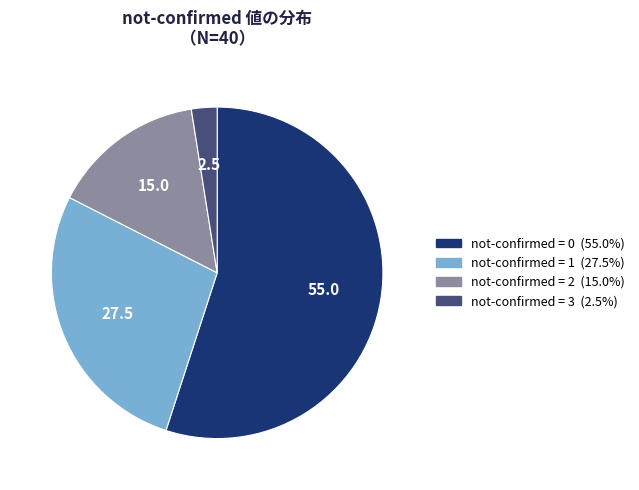

Is there a majority slice in this chart?

Yes